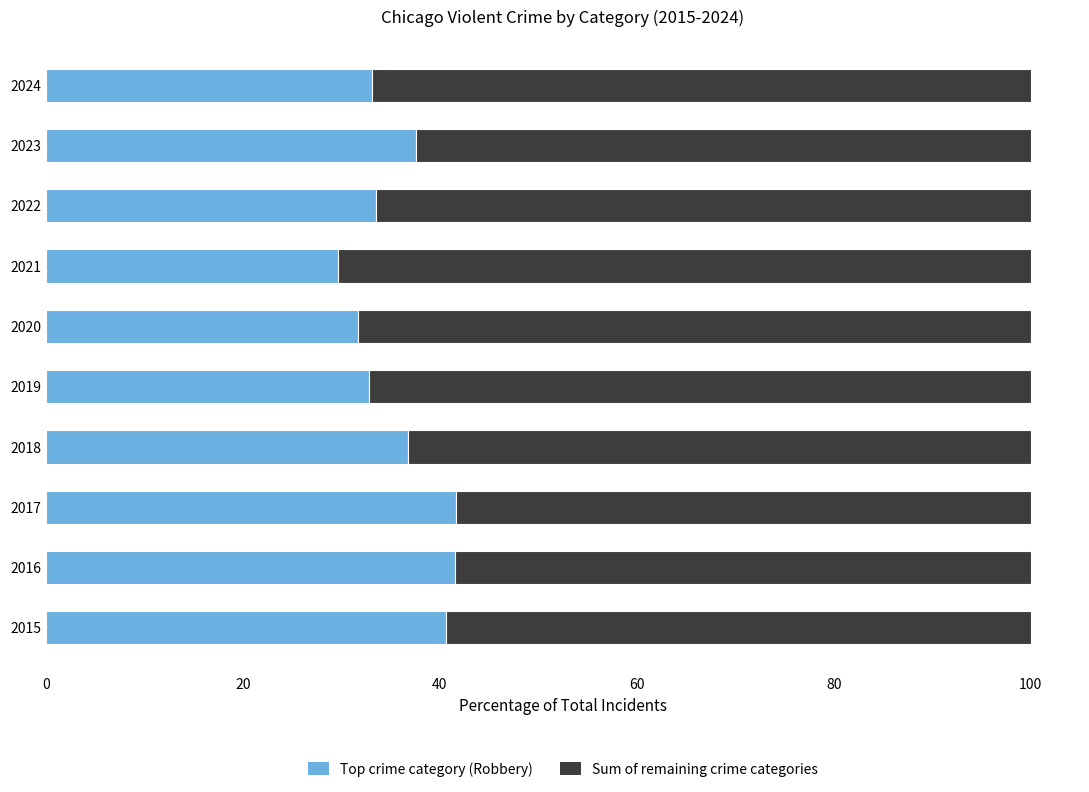

What is the total value across all series at 2021?

100.0